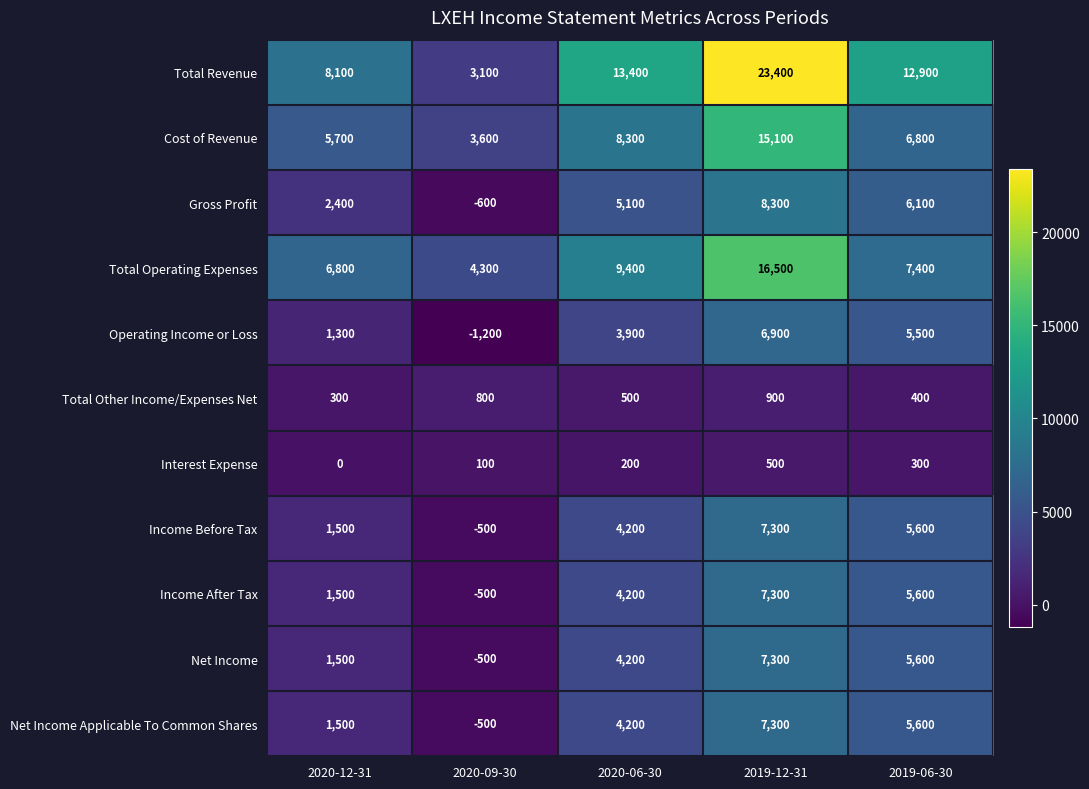

Read the Net Income value at 2019-12-31.

7300